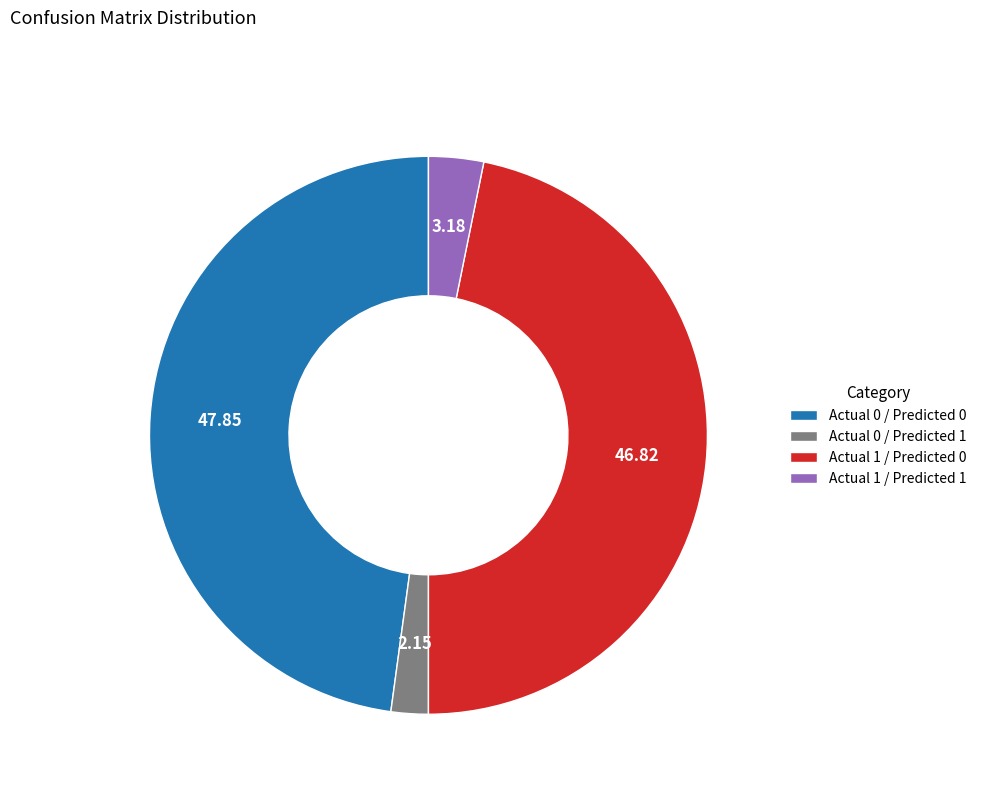

What is the ratio of the value at Actual 0 / Predicted 1 to the value at Actual 1 / Predicted 1?

0.7